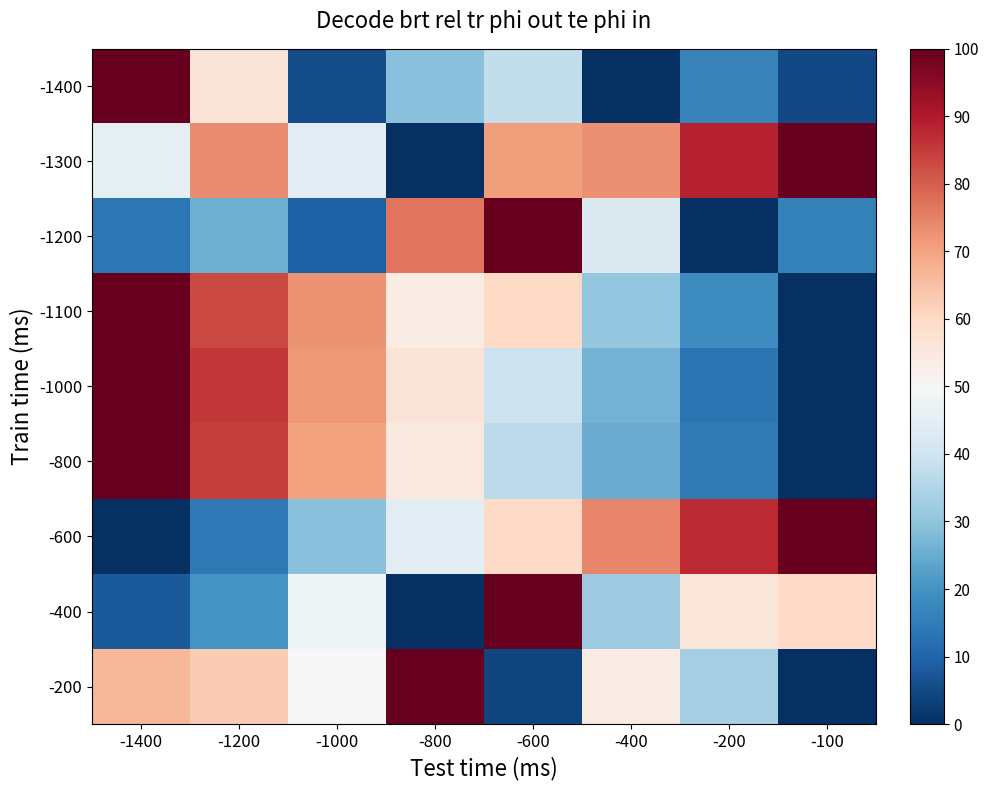

Reading right to left, list all the values displayed in this chart.

-1400: -100=4.9	-200=16.5	-400=0.0	-600=37.9	-800=29.1	-1000=5.8	-1200=56.3	-1400=100.0
-1300: -100=100.0	-200=88.5	-400=72.8	-600=70.9	-800=0.0	-1000=44.9	-1200=73.7	-1400=45.2
-1200: -100=16.1	-200=0.0	-400=42.7	-600=100.0	-800=76.6	-1000=9.2	-1200=25.4	-1400=13.8
-1100: -100=0.0	-200=18.4	-400=30.7	-600=59.8	-800=53.9	-1000=72.3	-1200=83.1	-1400=100.0
-1000: -100=0.0	-200=13.5	-400=26.5	-600=39.2	-800=56.5	-1000=71.5	-1200=85.5	-1400=100.0
-800: -100=0.0	-200=14.6	-400=25.1	-600=36.9	-800=55.0	-1000=70.2	-1200=84.5	-1400=100.0
-600: -100=100.0	-200=87.3	-400=74.3	-600=59.8	-800=44.7	-1000=28.9	-1200=14.3	-1400=0.0
-400: -100=60.0	-200=56.0	-400=32.0	-600=100.0	-800=0.0	-1000=48.0	-1200=20.0	-1400=8.0
-200: -100=0.0	-200=33.3	-400=54.2	-600=4.2	-800=100.0	-1000=50.0	-1200=62.5	-1400=66.7